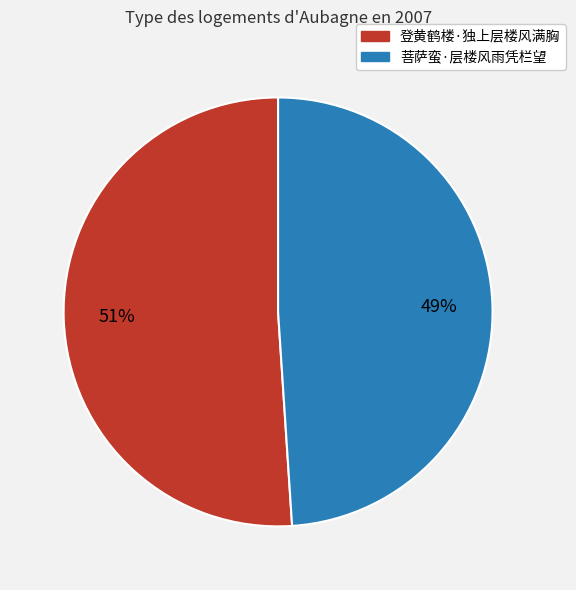

Does 菩萨蛮·层楼风雨凭栏望 represent more than half of the total?

No